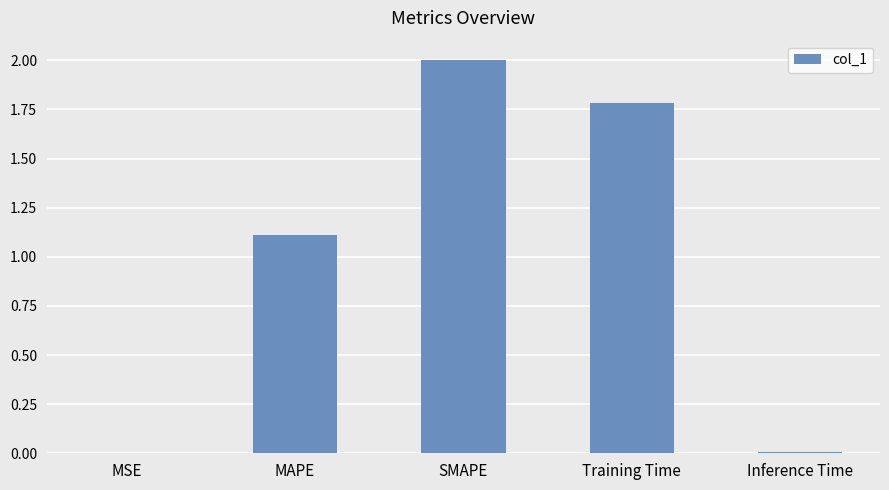

The value at MAPE is 1.1. True or false?

True